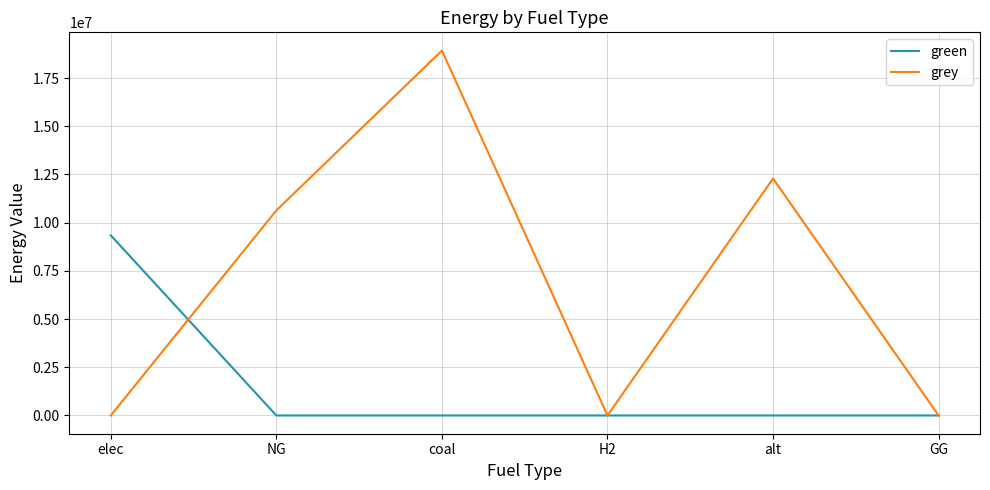

Rank the series at elec from lowest to highest value.

grey, green